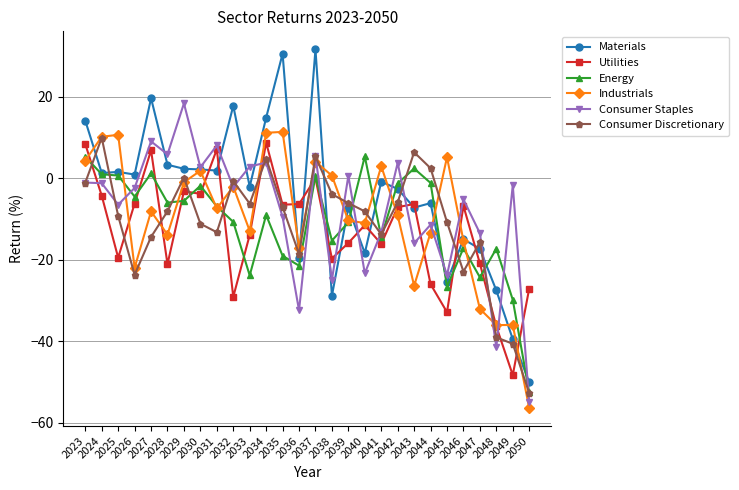

True or false: Industrials has a value of -11.3 at 2047.

False